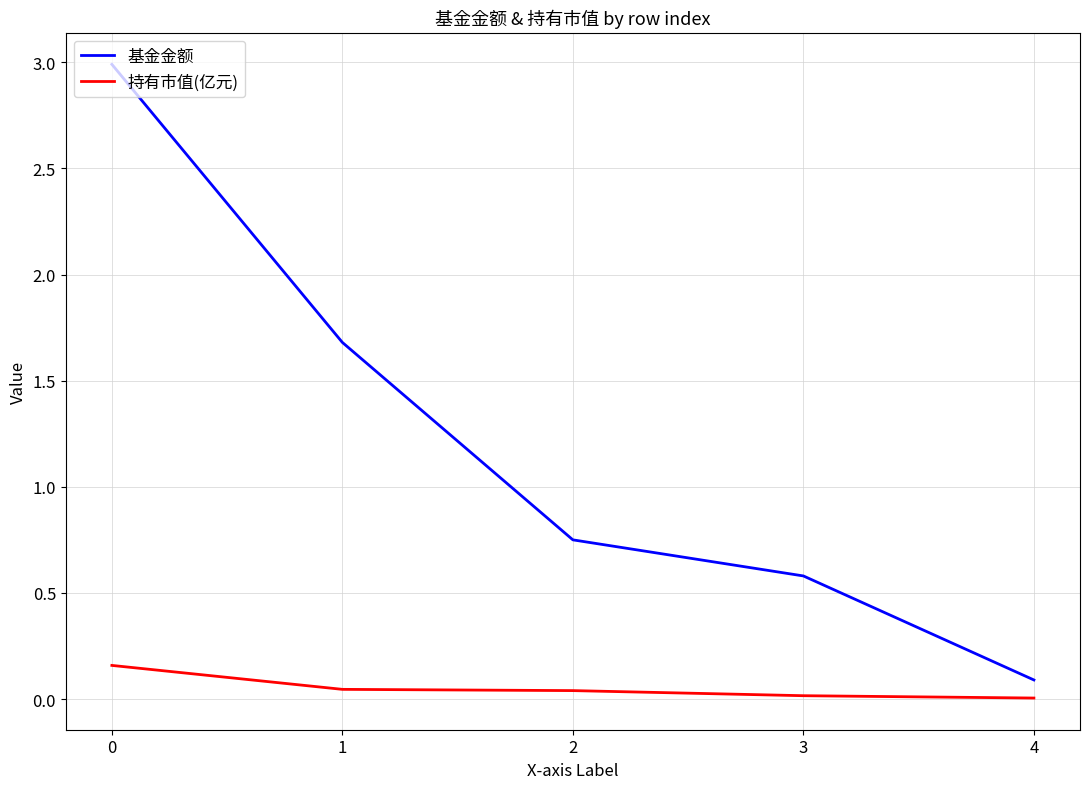

Which series has the largest range (max minus min)?

基金金额